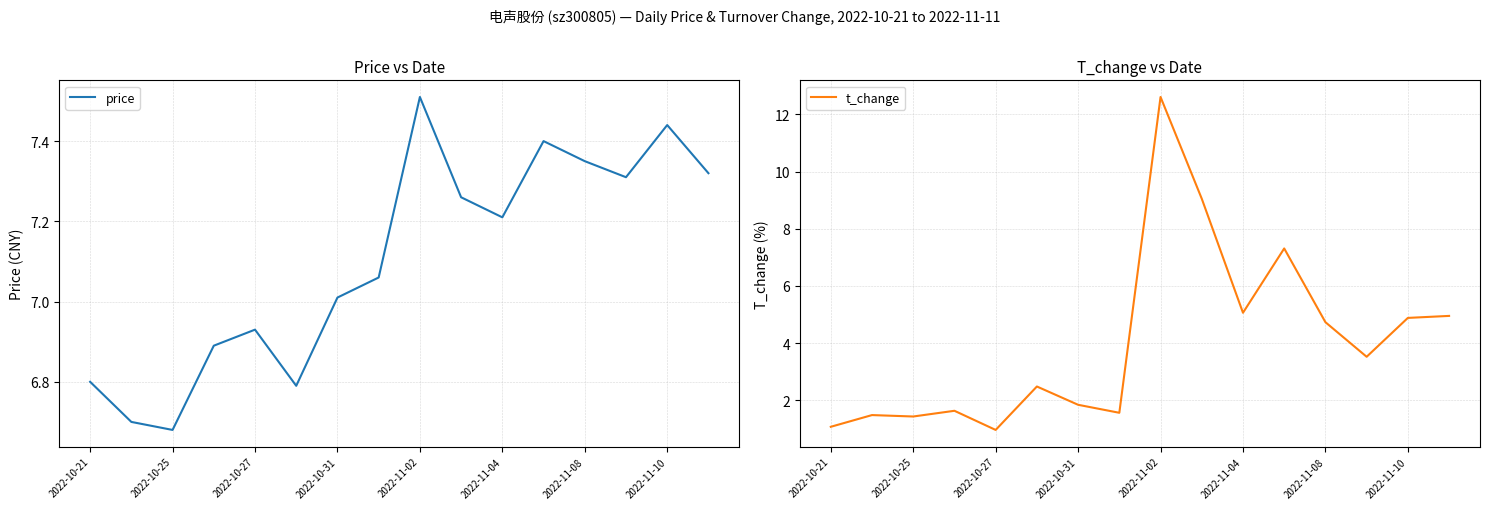

Count the number of data series in this chart.

2